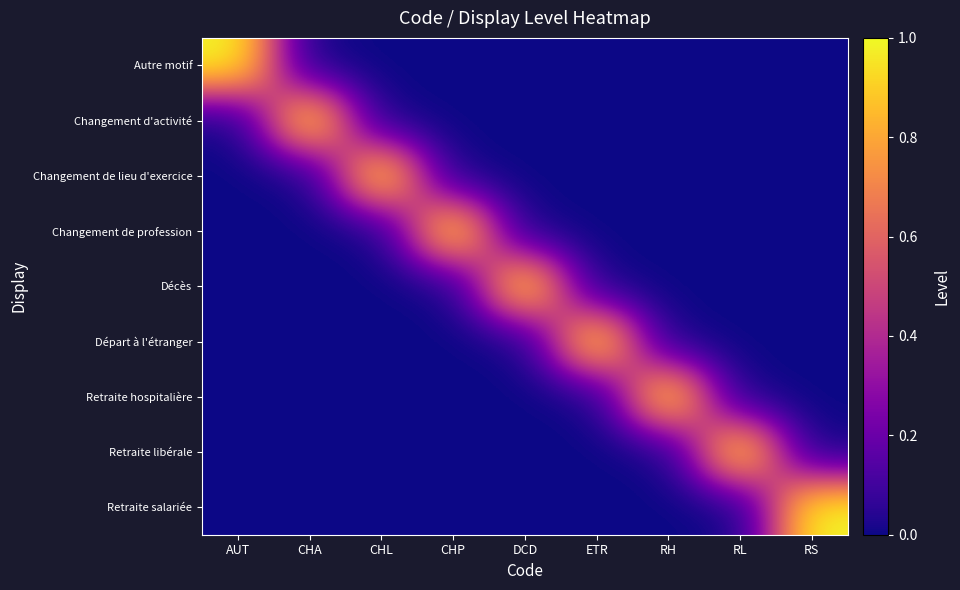

Reading left to right, transcribe all the data shown in this chart.

Autre motif: AUT=1	CHA=0	CHL=0	CHP=0	DCD=0	ETR=0	RH=0	RL=0	RS=0
Changement d'activité: AUT=0	CHA=1	CHL=0	CHP=0	DCD=0	ETR=0	RH=0	RL=0	RS=0
Changement de lieu d'exercice: AUT=0	CHA=0	CHL=1	CHP=0	DCD=0	ETR=0	RH=0	RL=0	RS=0
Changement de profession: AUT=0	CHA=0	CHL=0	CHP=1	DCD=0	ETR=0	RH=0	RL=0	RS=0
Décès: AUT=0	CHA=0	CHL=0	CHP=0	DCD=1	ETR=0	RH=0	RL=0	RS=0
Départ à l'étranger: AUT=0	CHA=0	CHL=0	CHP=0	DCD=0	ETR=1	RH=0	RL=0	RS=0
Retraite hospitalière: AUT=0	CHA=0	CHL=0	CHP=0	DCD=0	ETR=0	RH=1	RL=0	RS=0
Retraite libérale: AUT=0	CHA=0	CHL=0	CHP=0	DCD=0	ETR=0	RH=0	RL=1	RS=0
Retraite salariée: AUT=0	CHA=0	CHL=0	CHP=0	DCD=0	ETR=0	RH=0	RL=0	RS=1